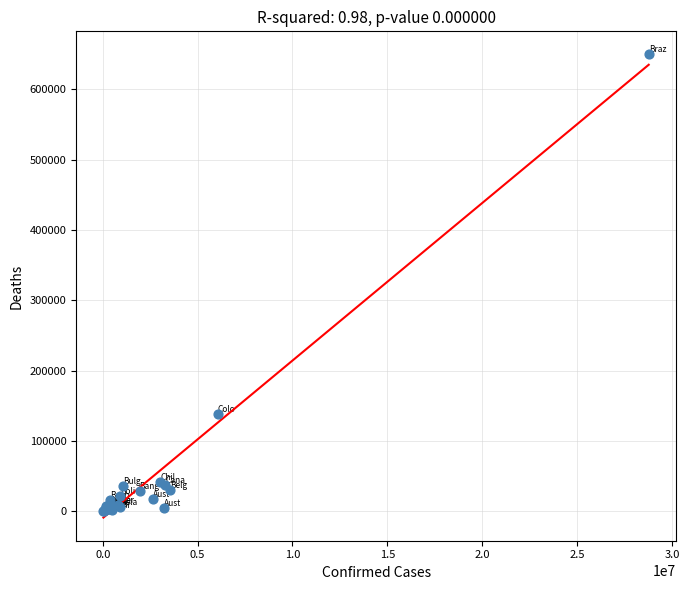

What Y value in the scatter plot is closest to 324794?

138693